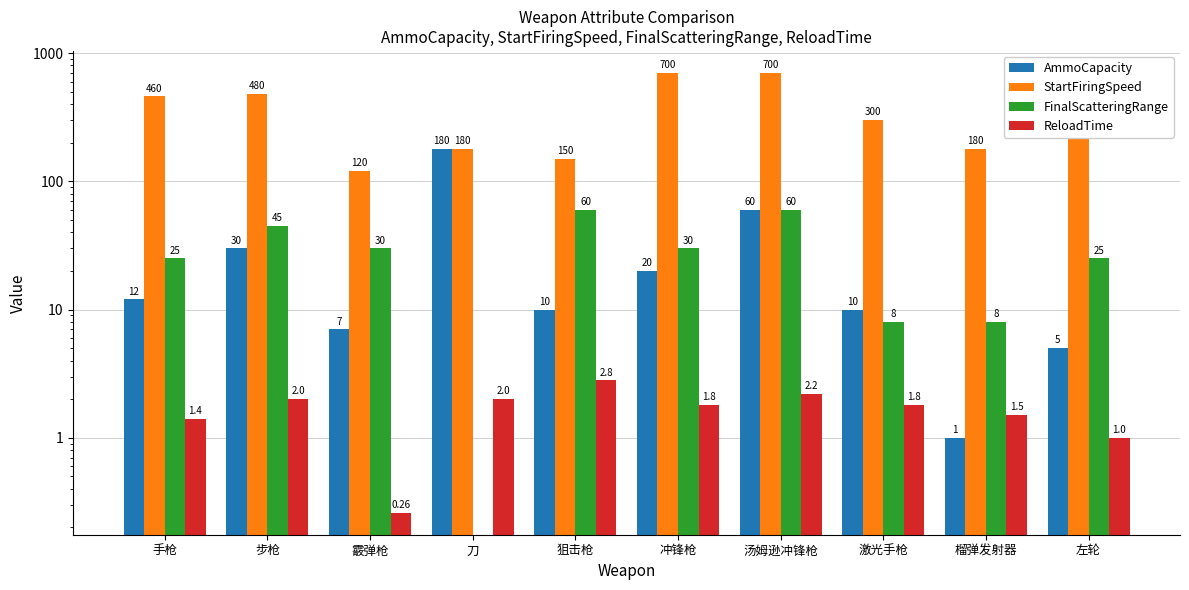

How many bars are there in each group?

4